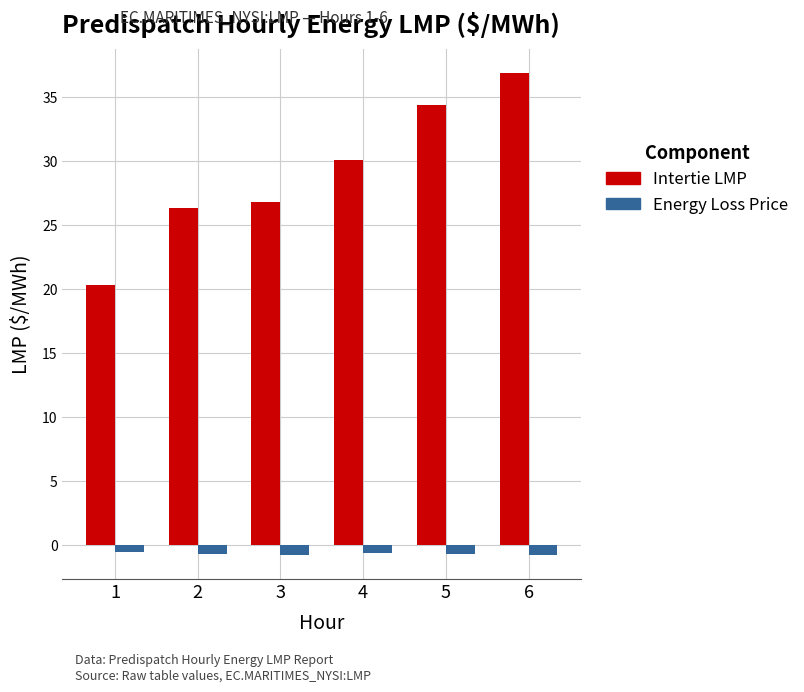

What is the value of the Energy Loss Price bar at the 4th from the left?

-0.7